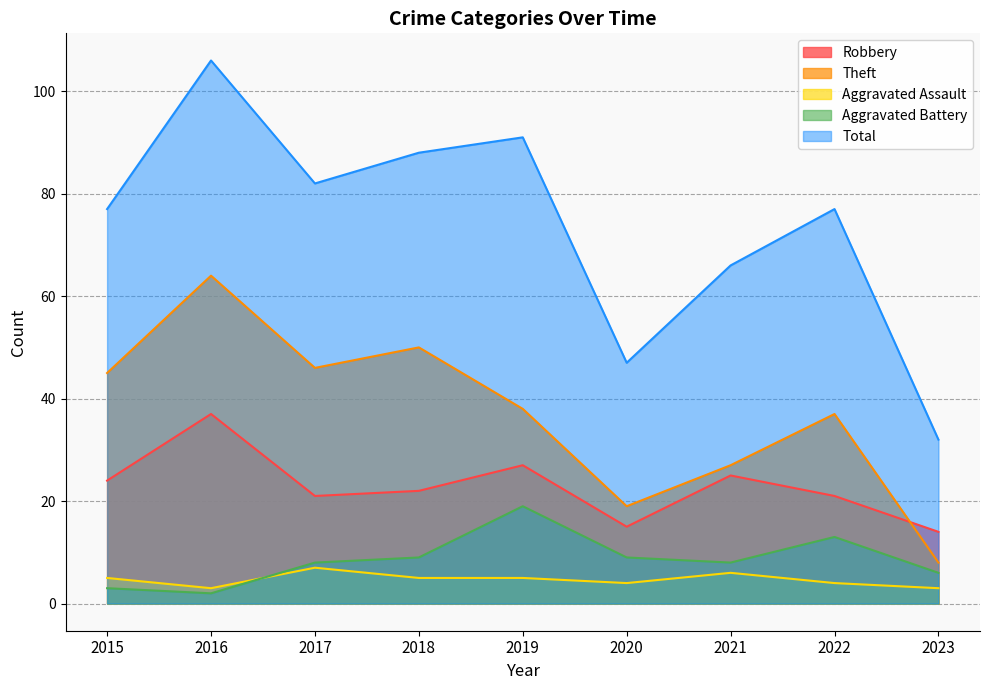

What is the value of the Aggravated Assault point at the 3rd from the left?

7